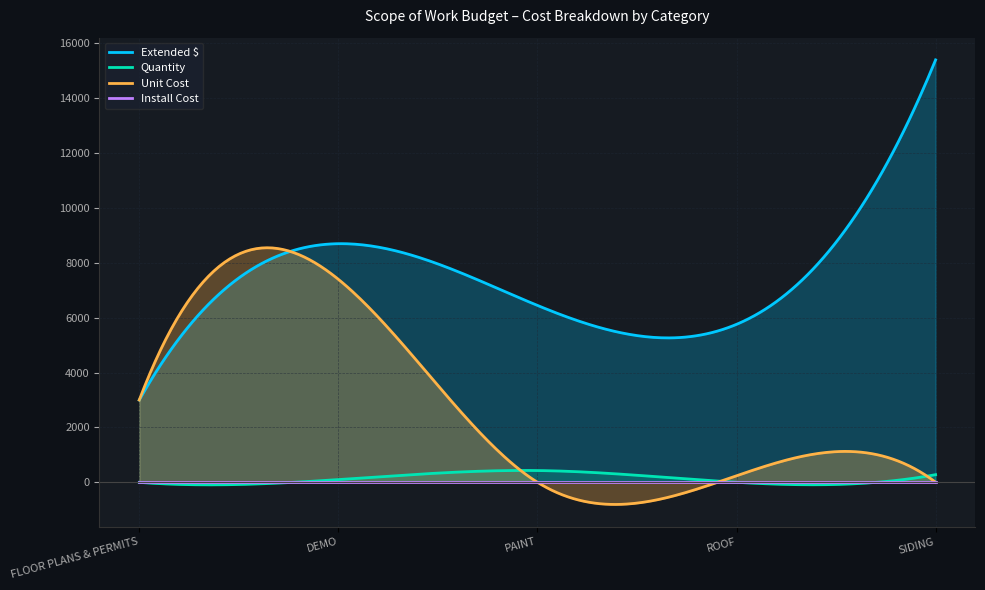

In Unit Cost, how many points are lower than both neighbors (excluding endpoints)?

1